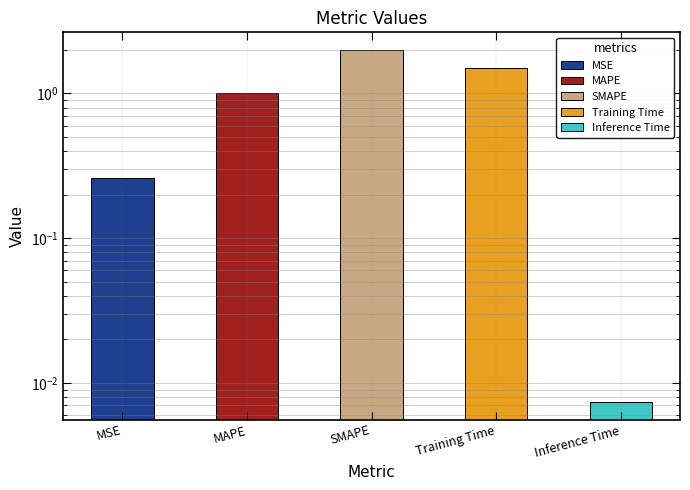

Reading left to right, list all the values displayed in this chart.

MSE=0.3	MAPE=1.0	SMAPE=2.0	Training Time=1.5	Inference Time=0.0